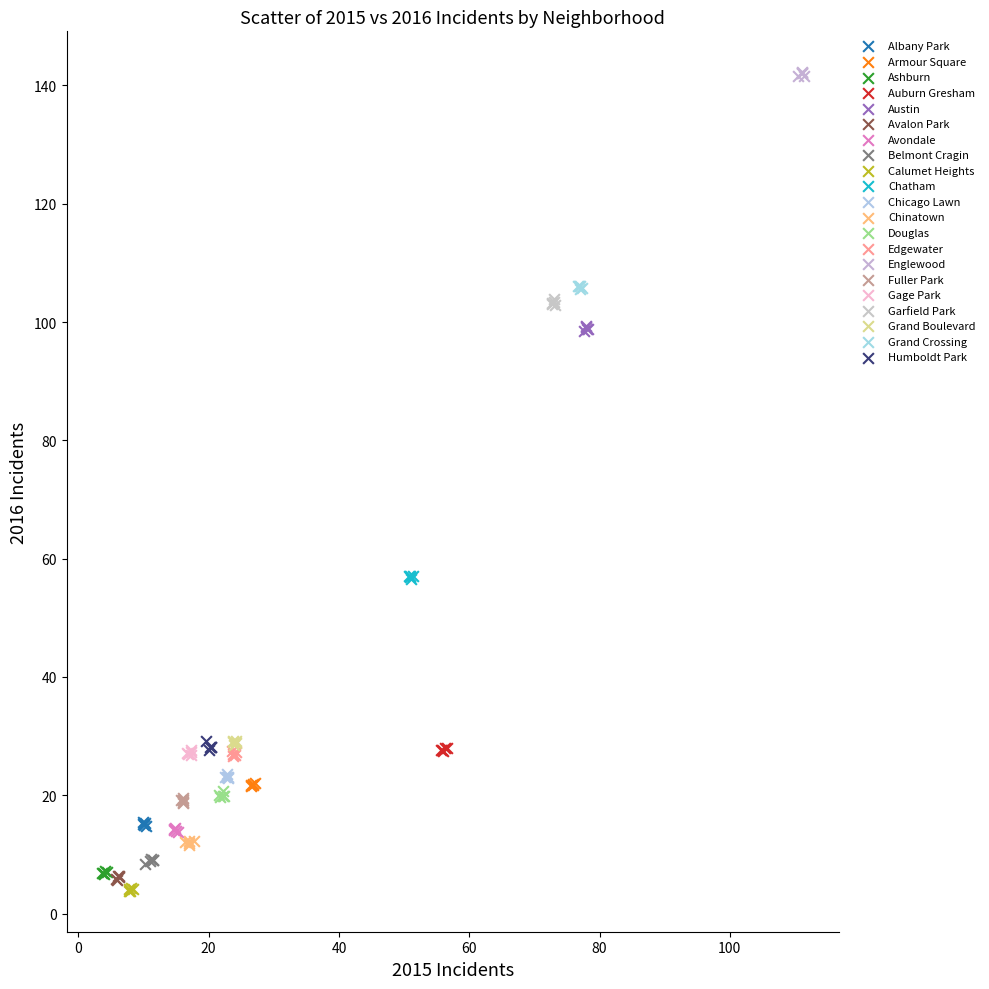

Which series reaches the maximum Y coordinate?

Englewood